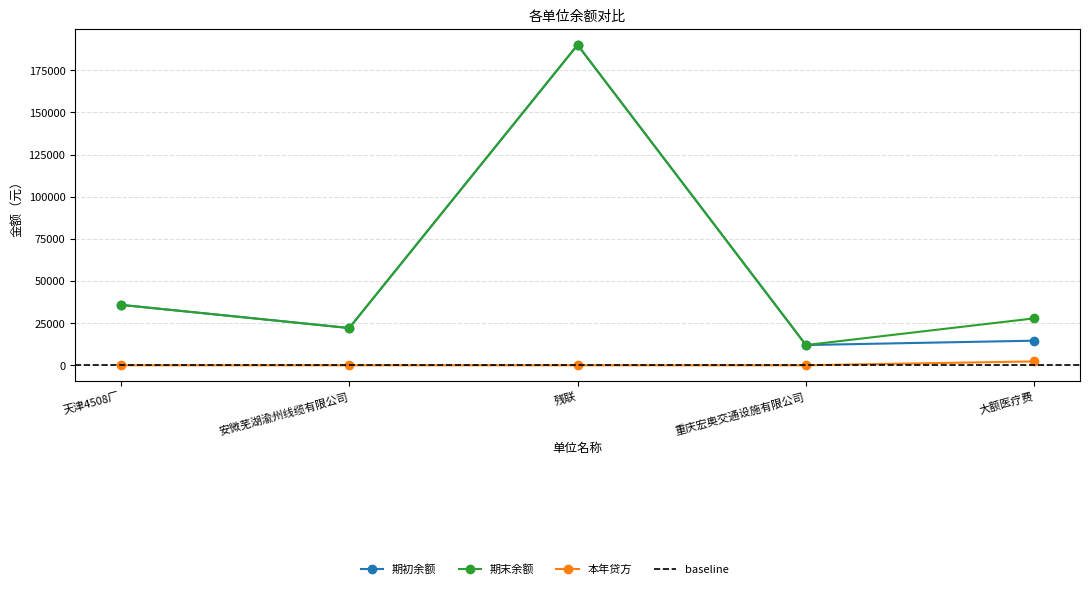

True or false: 本年贷方 and 期初余额 intersect in this chart.

False